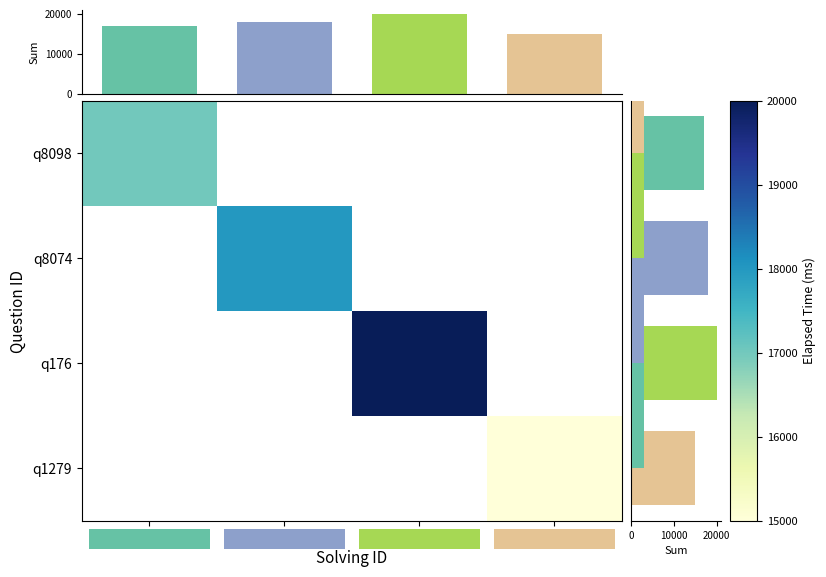

At how many categories does at least one series exceed 18032?

1